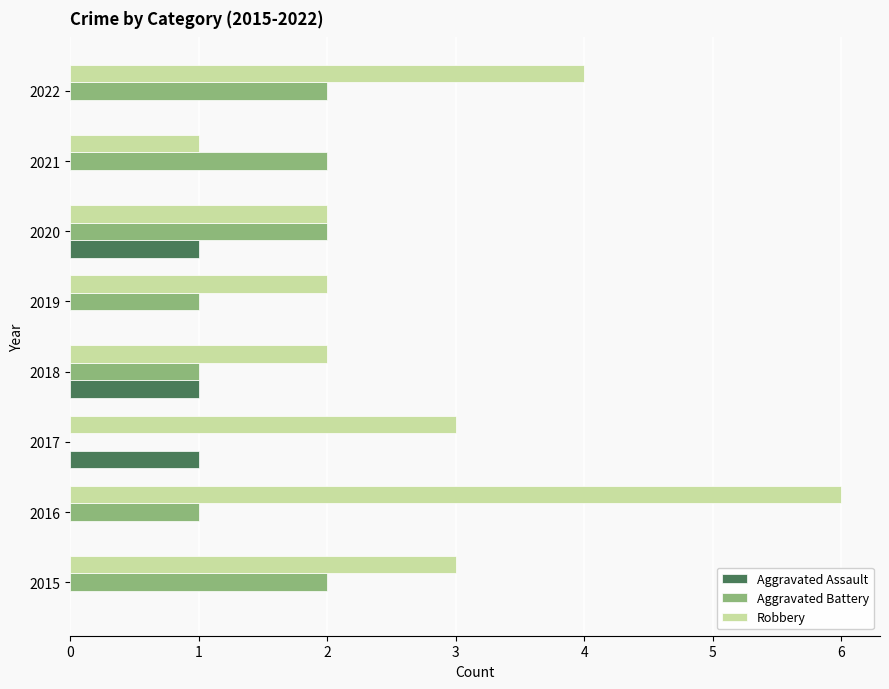

What is the maximum value for Aggravated Assault?

1